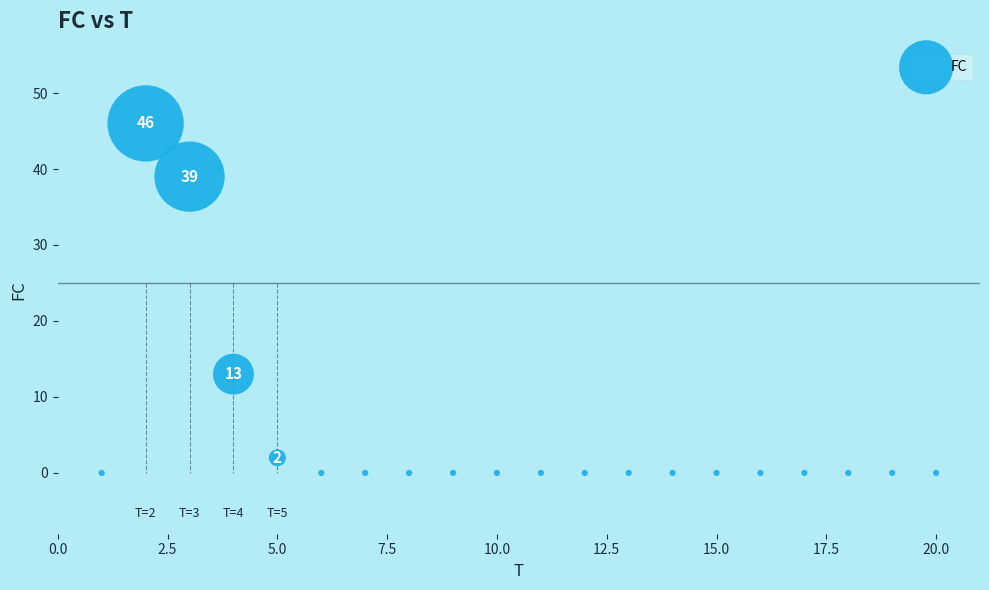

What Y value in the scatter plot is closest to 23?

13